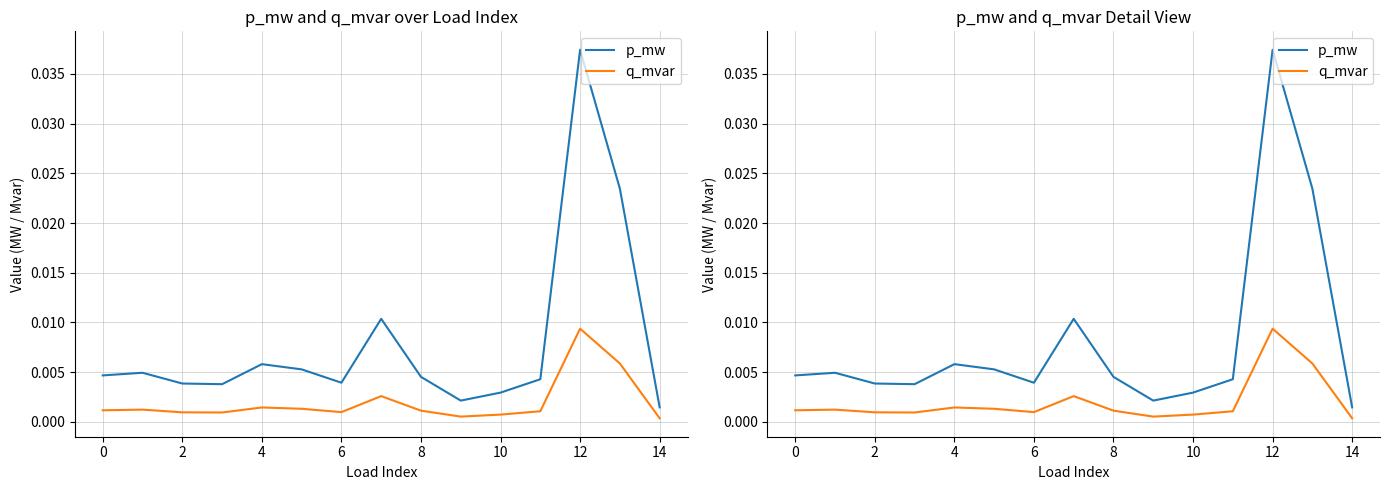

The value of p_mw at 12 is 0.1. True or false?

False